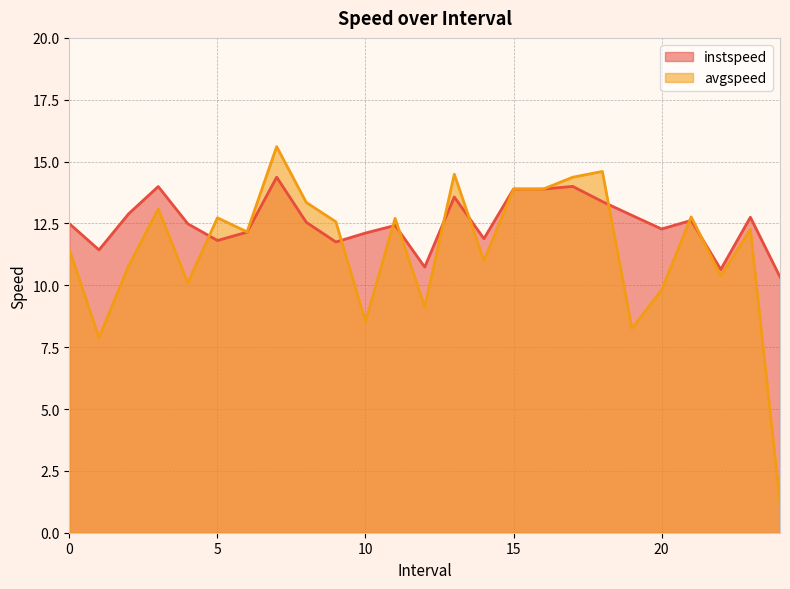

Which series changed the most between 2.0 and 10.0?

avgspeed